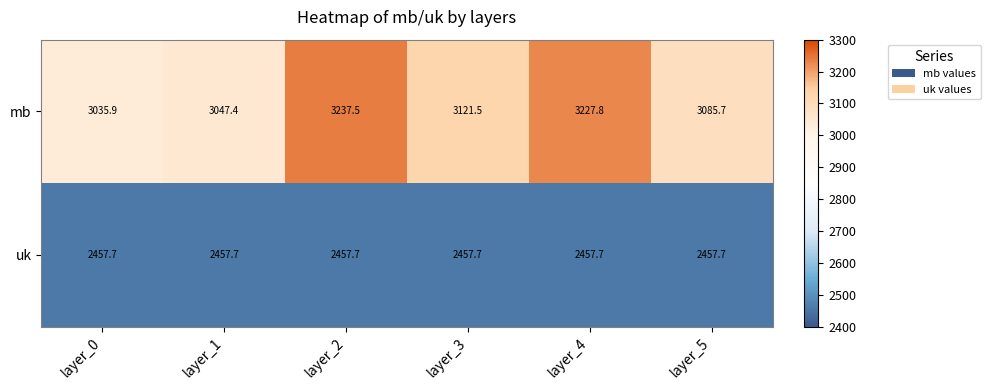

The uk series shows 2457.7 at layer_1. True or false?

True